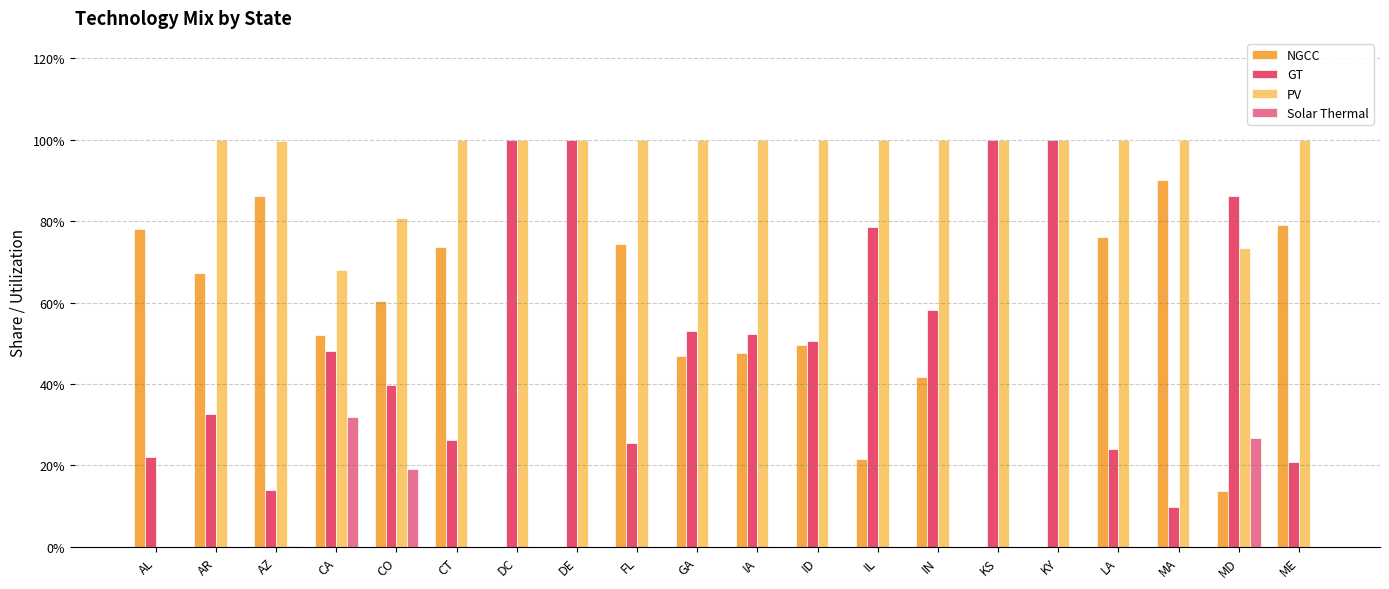

Where is Solar Thermal nearest to the value 0?

AL